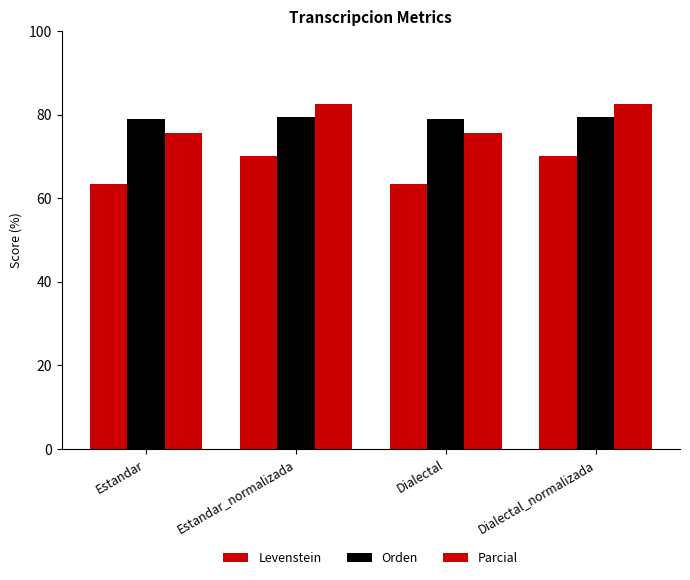

Does the chart contain any negative values?

No